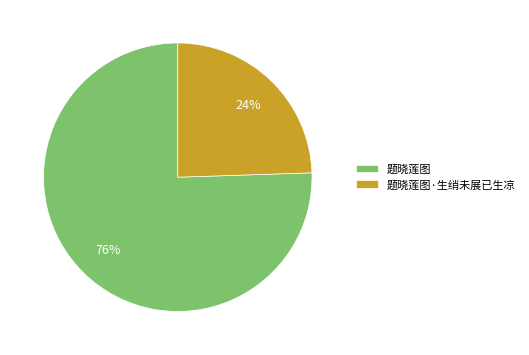

How many slices are in this pie chart?

2